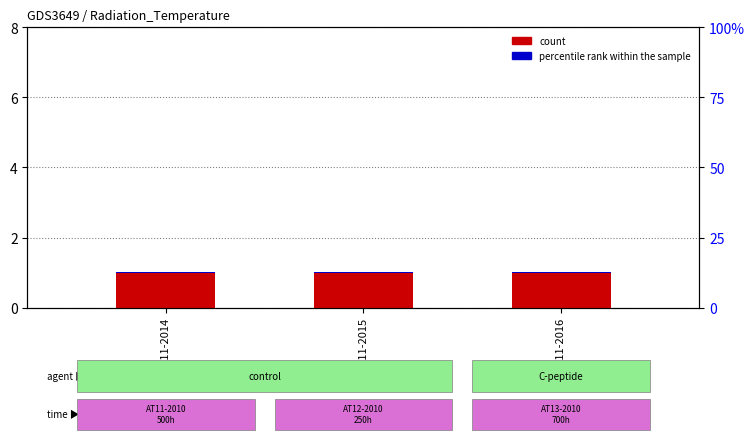

Rank the series at AT11-2016 from highest to lowest value.

count, percentile rank within the sample